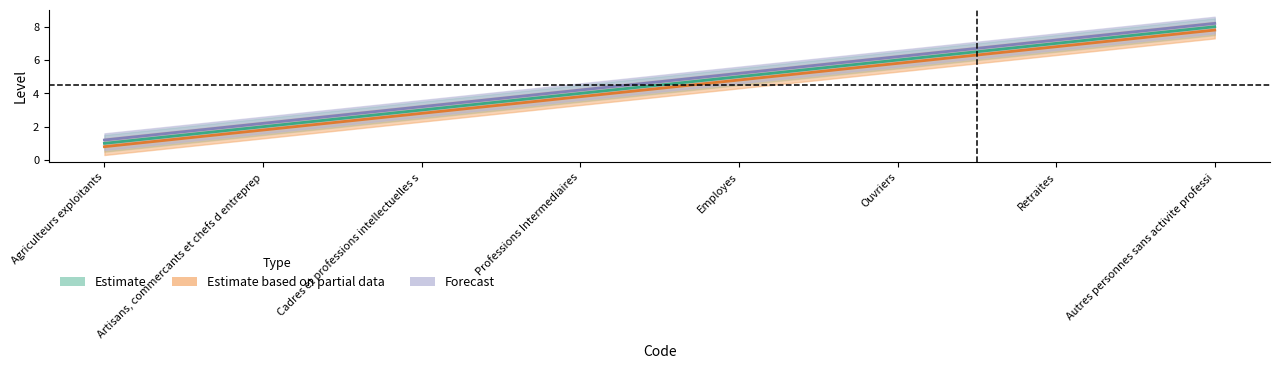

How many categories are shown in the chart?

8